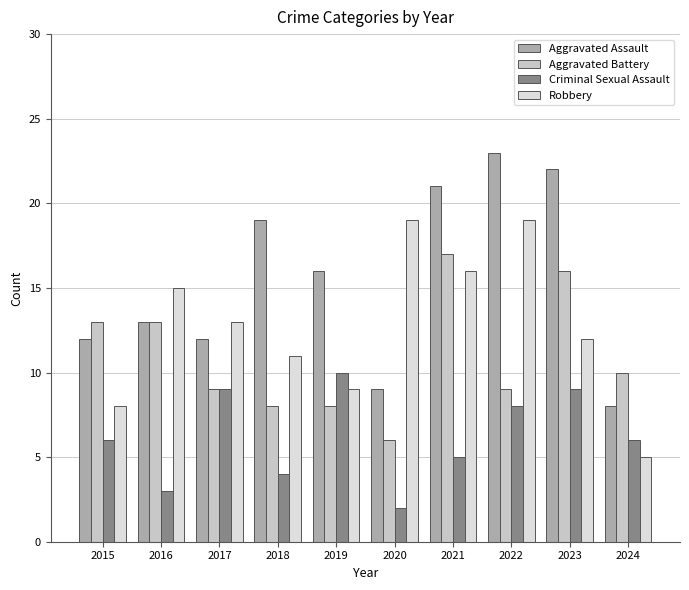

How many values in the Aggravated Assault series are below 16?

5